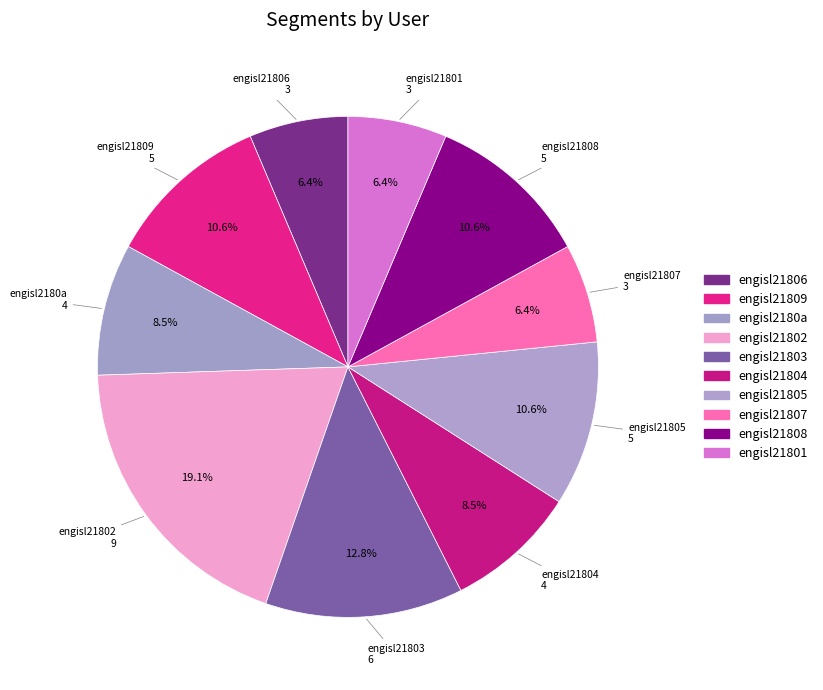

What is the largest slice in the pie chart?

engisl21802